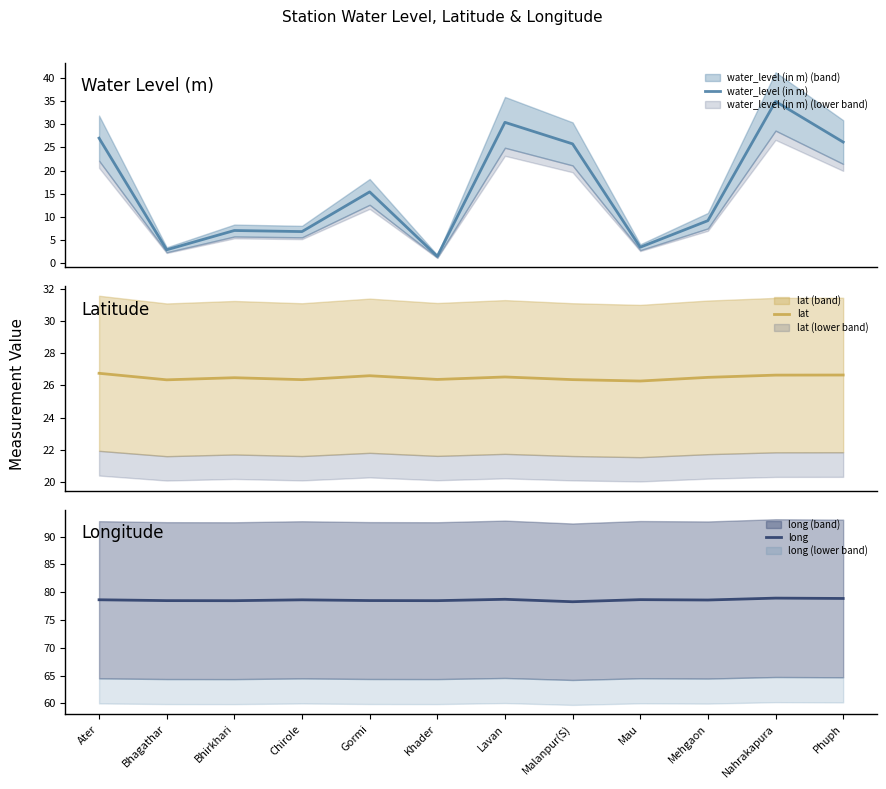

Is this an area chart (filled region under the line)?

No